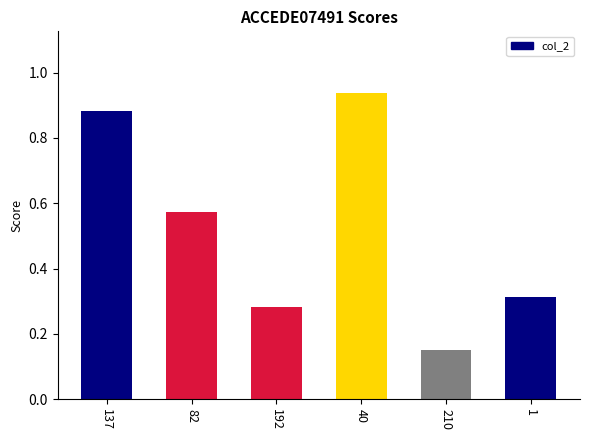

The value at 192 is 0.4. True or false?

False